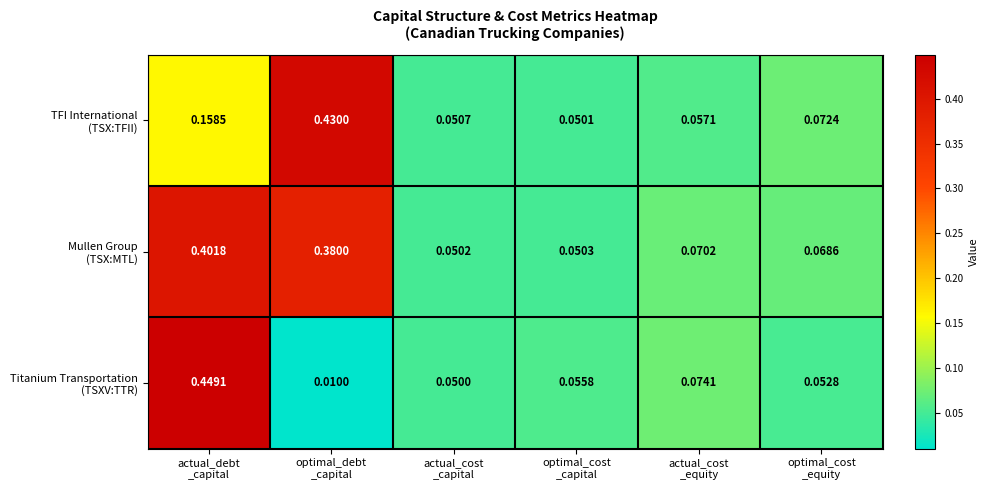

How many categories are shown in the chart?

6